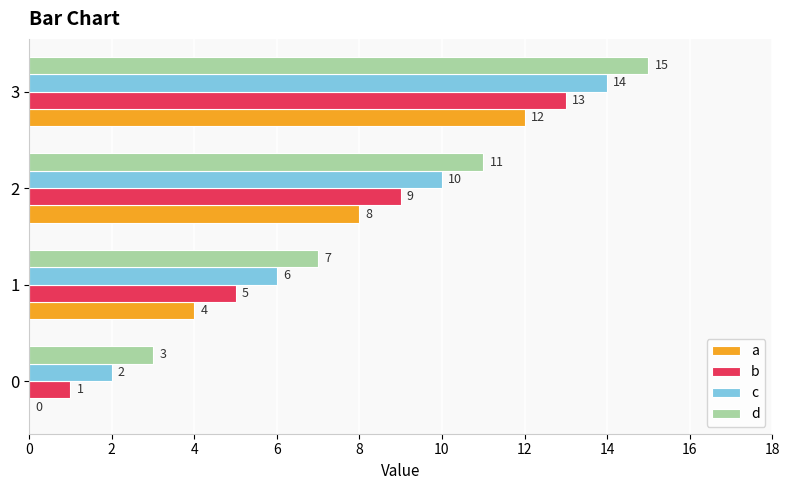

Which label corresponds to the largest value in the chart?

3